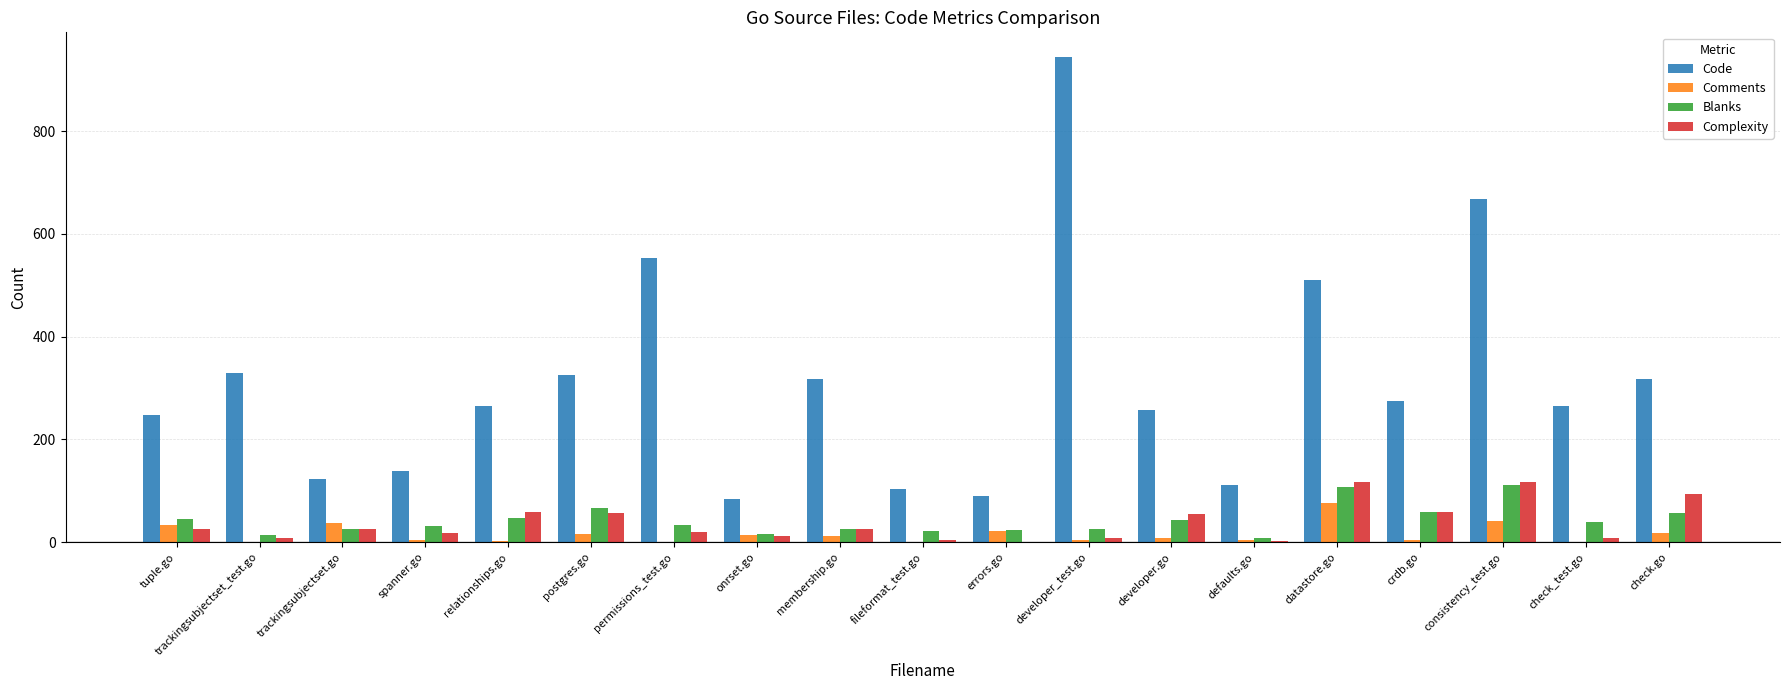

What is the highest value of the Comments series?

77